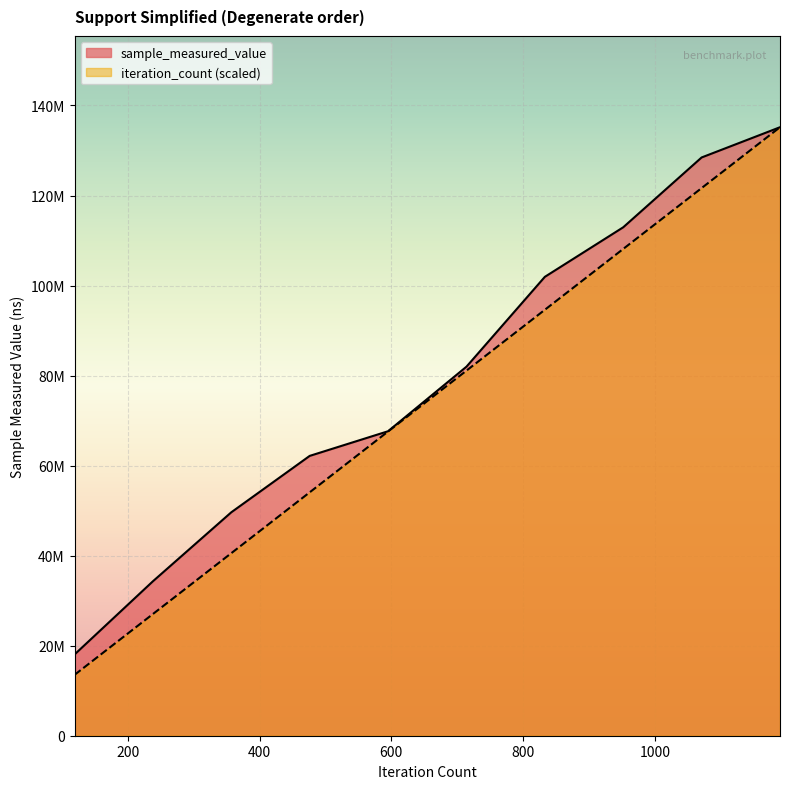

How many categories are shown in the chart?

10